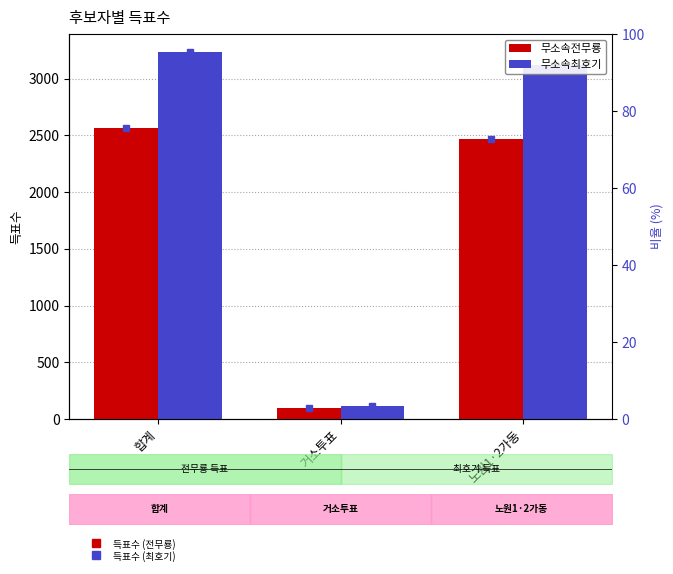

At which label does 무소속전무룡 first exceed 2464?

합계